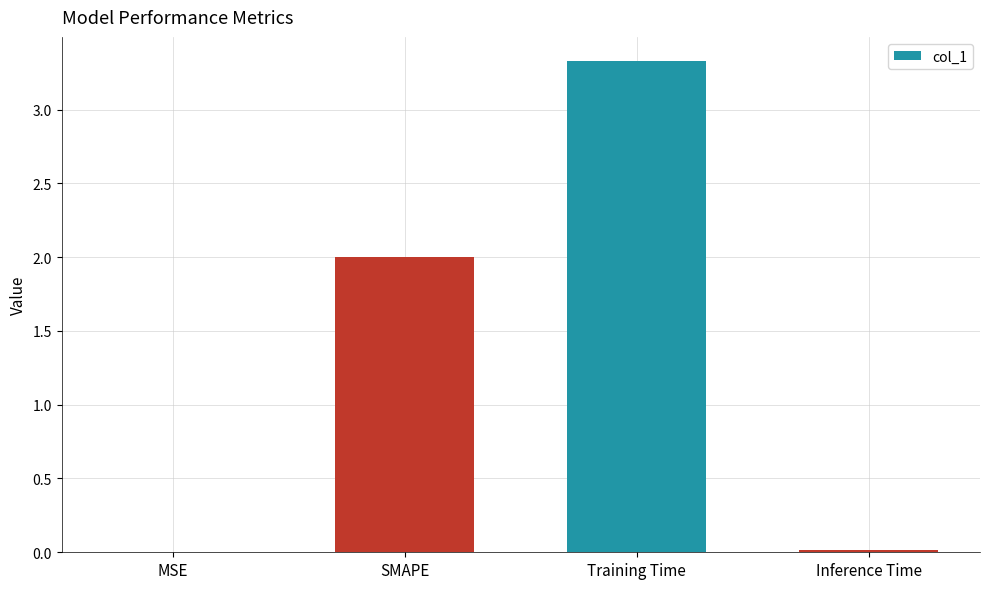

What is the average value?

1.3